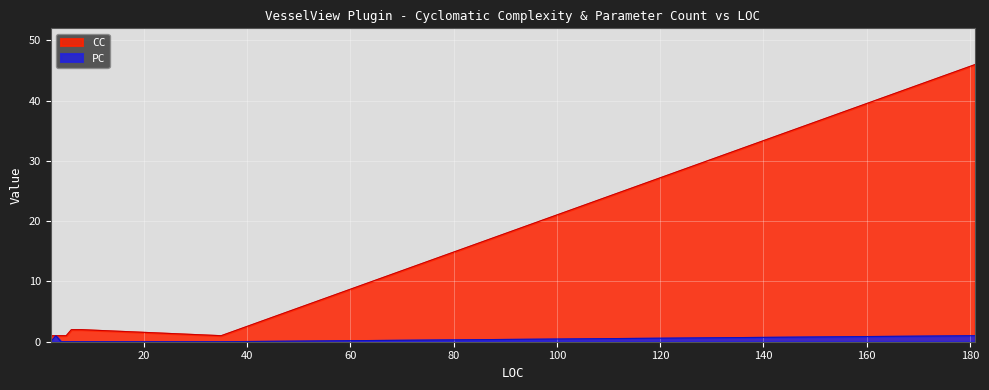

True or false: CC has a value of 0 at Start.

False